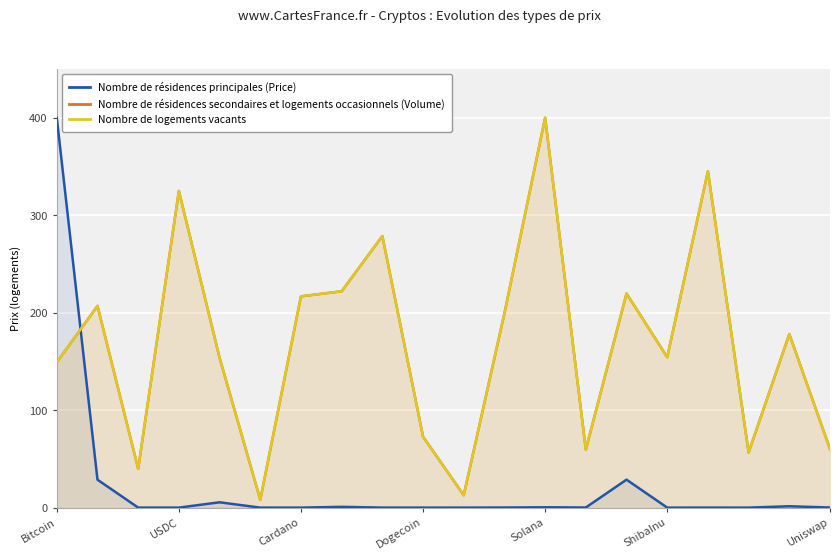

Reading left to right, extract all data points from this chart.

Nombre de résidences principales (Price): 400.0	28.7	0.0	0.0	5.5	0.0	0.0	0.8	0.0	0.0	0.0	0.1	0.4	0.1	28.7	0.0	0.0	0.0	1.4	0.1
Nombre de résidences secondaires et logements occasionnels (Volume): 149.1	206.9	39.9	324.9	153.8	8.1	216.8	222.0	278.6	72.8	12.7	199.4	400.0	59.5	219.7	154.3	345.1	56.6	178.0	60.1
Nombre de logements vacants: 149.1	206.9	39.9	324.9	153.8	8.1	216.8	222.0	278.6	72.8	12.7	199.4	400.0	59.5	219.7	154.3	345.1	56.6	178.0	60.1